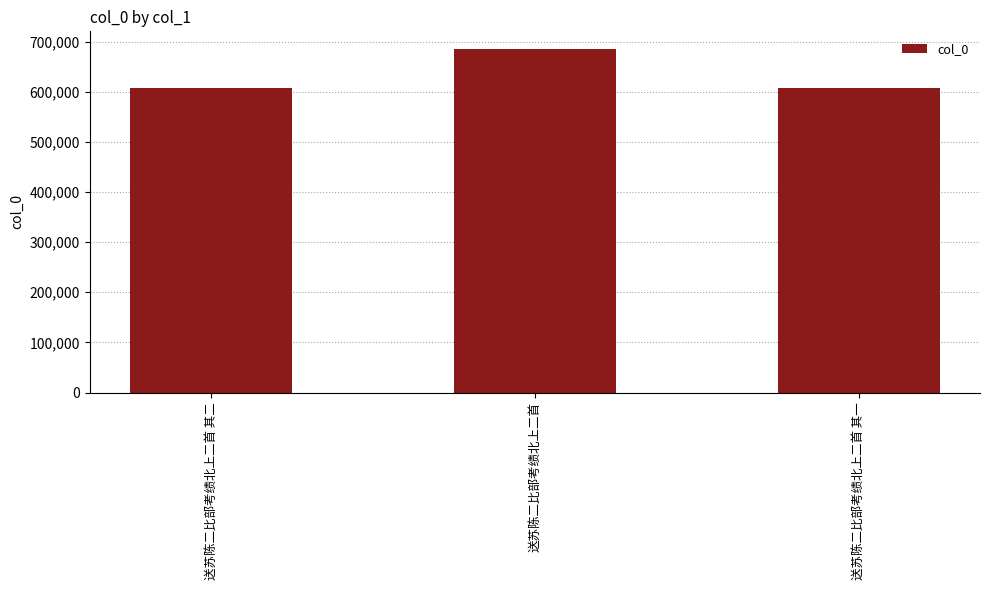

What is the label of the 2nd bar from the right?

送苏陈二比部考绩北上二首